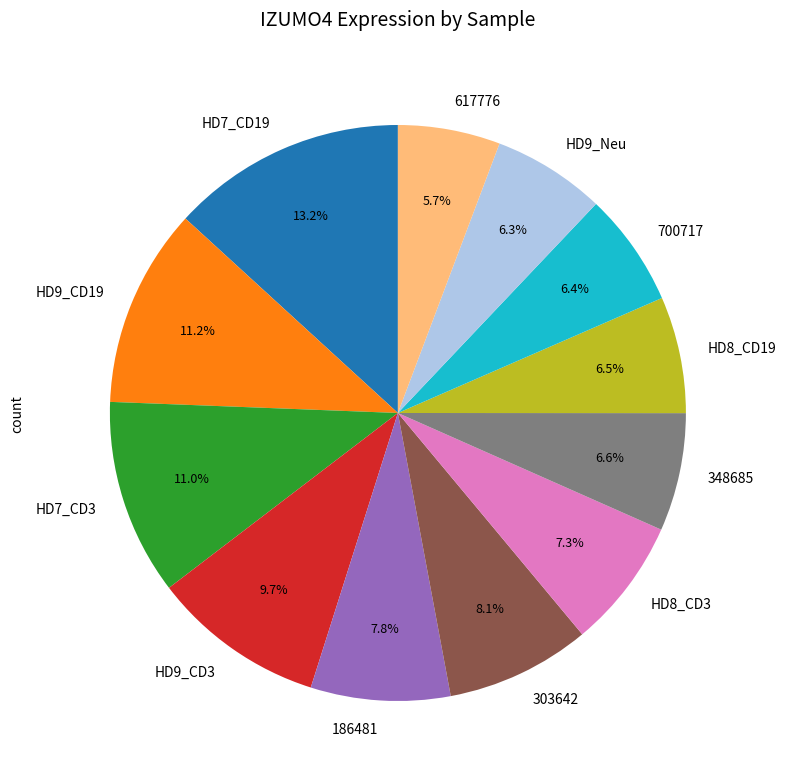

What is the largest slice in the pie chart?

HD7_CD19